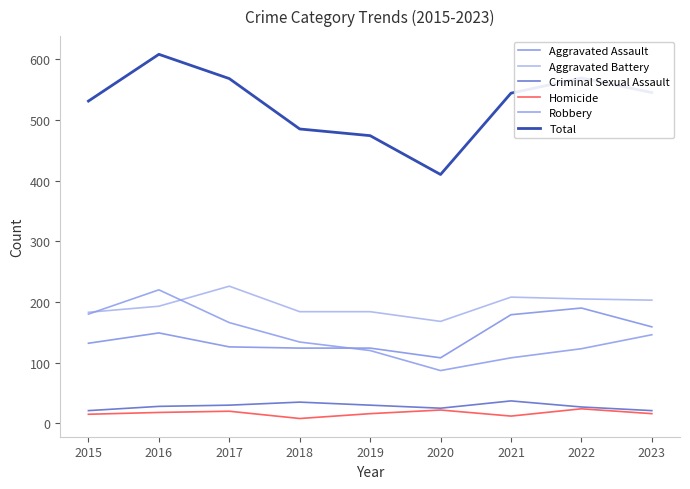

True or false: Robbery and Criminal Sexual Assault cross at least once.

False